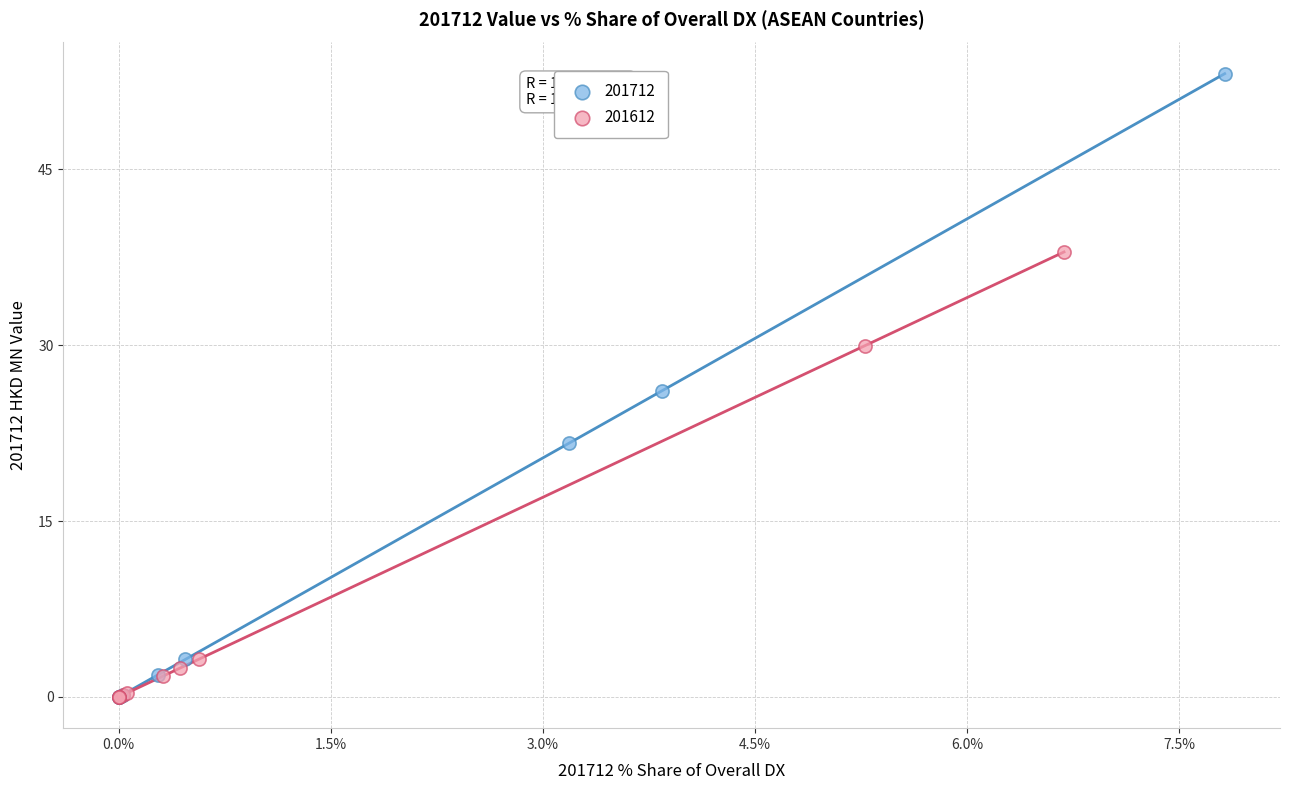

Which series has the largest Y range (max minus min)?

201712